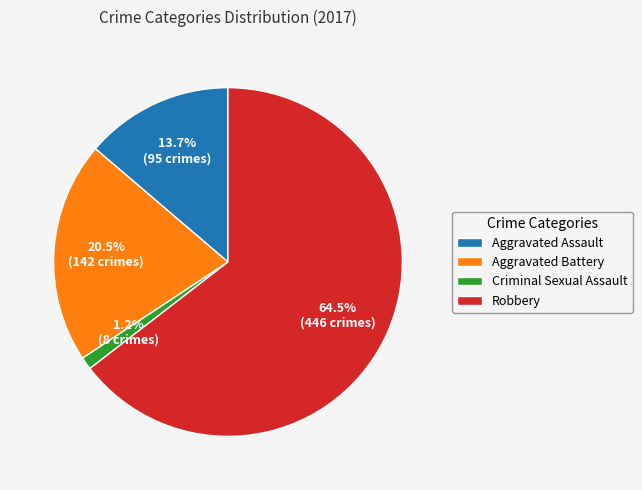

How many slices are in this pie chart?

4